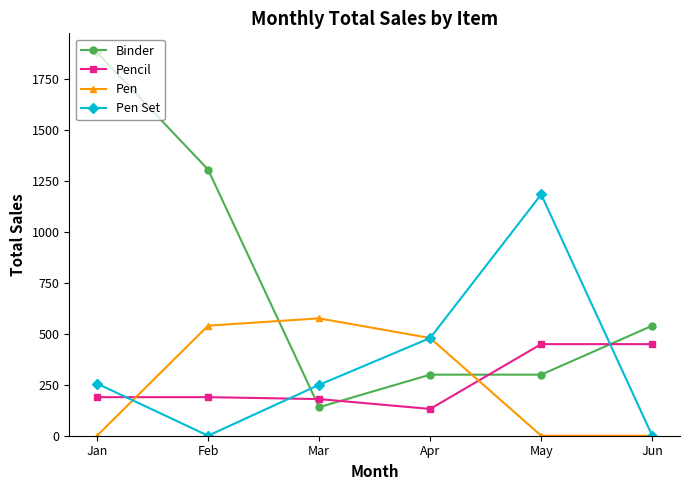

What is the sum of the Pen Set values at Mar and Jan?

505.3